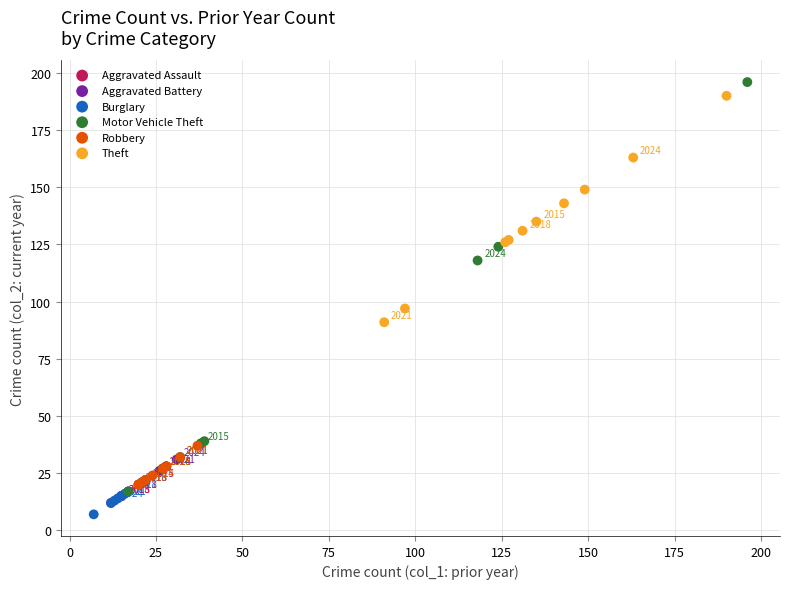

Which series has the largest Y range (max minus min)?

Motor Vehicle Theft